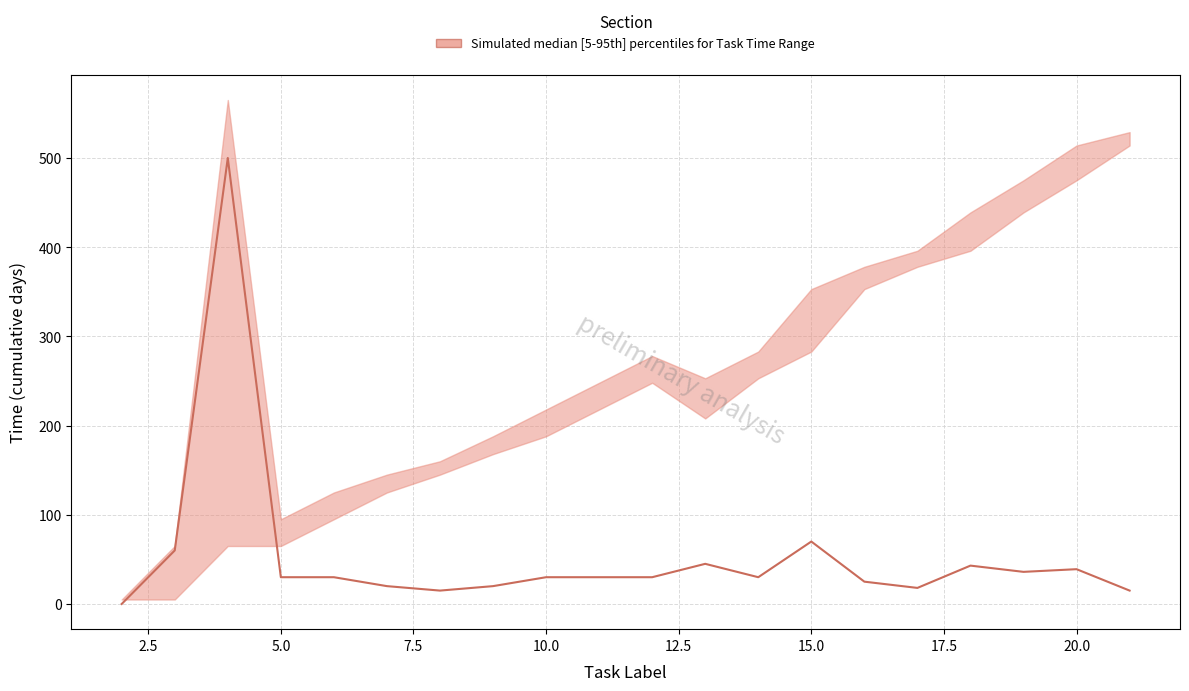

What is the difference between the second highest and second lowest values?

55